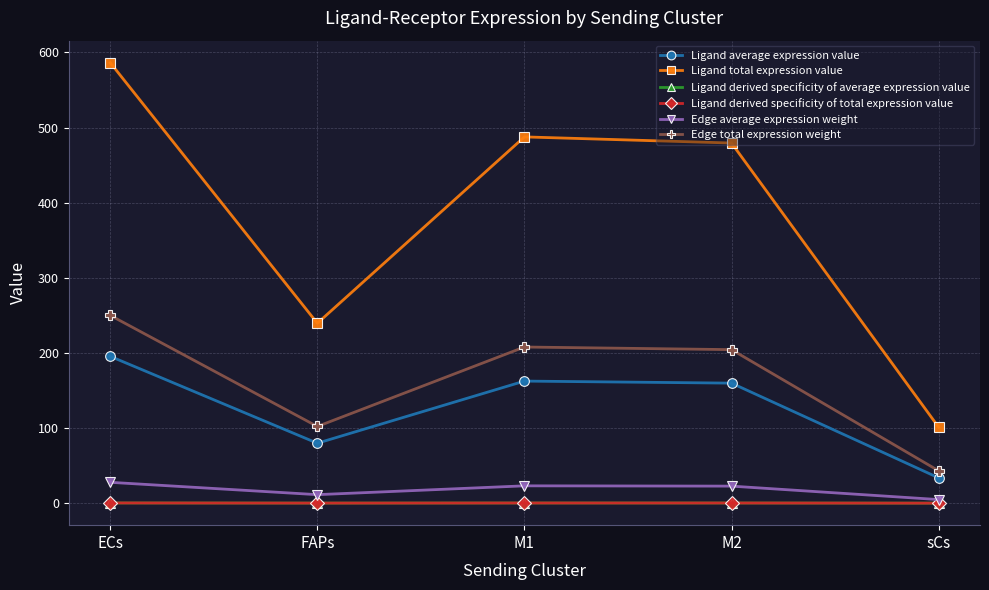

Is it true that Ligand average expression value equals 162.5 at M1?

True